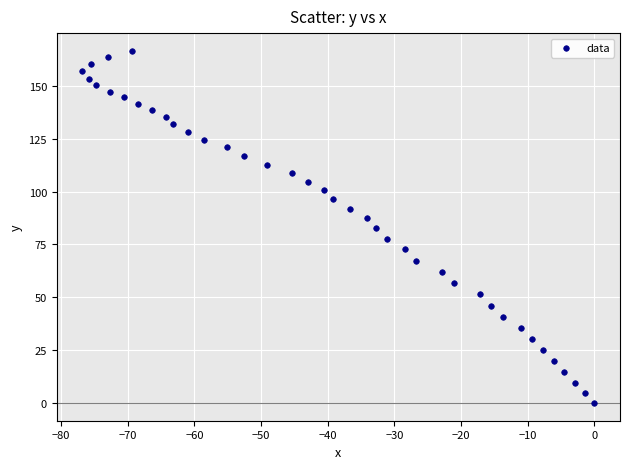

What is the range of X values (max minus min)?

76.8